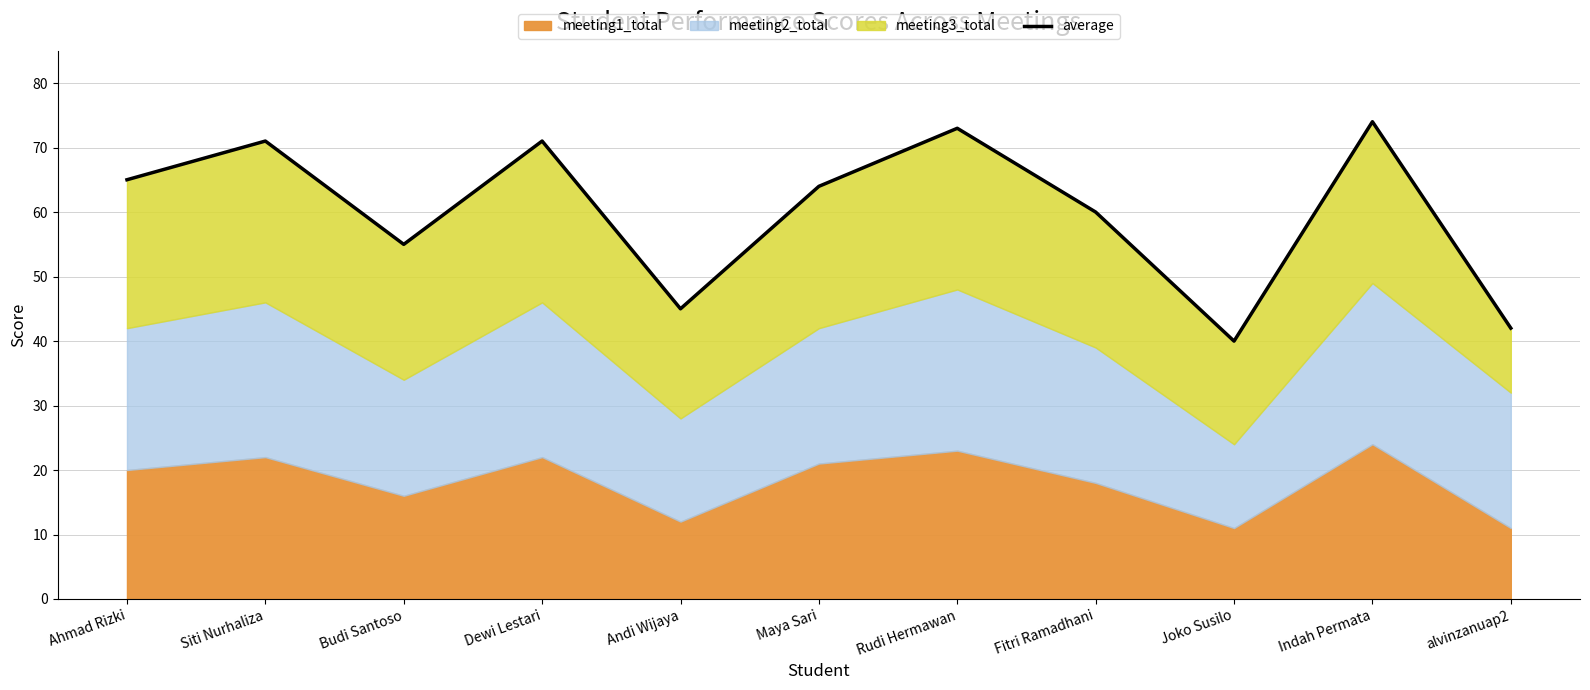

Where is the data nearest to the value 57?

Budi Santoso